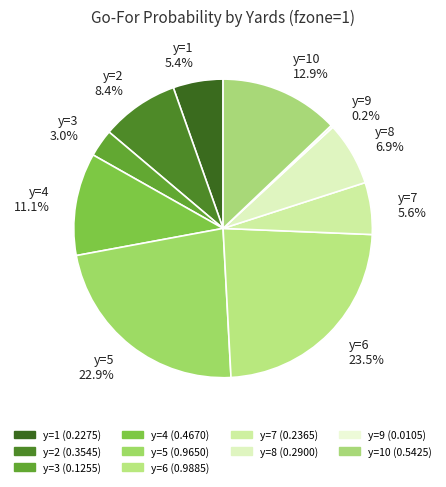

What is the total percentage of y=2 8.4% and y=3 3.0%?

11.4%